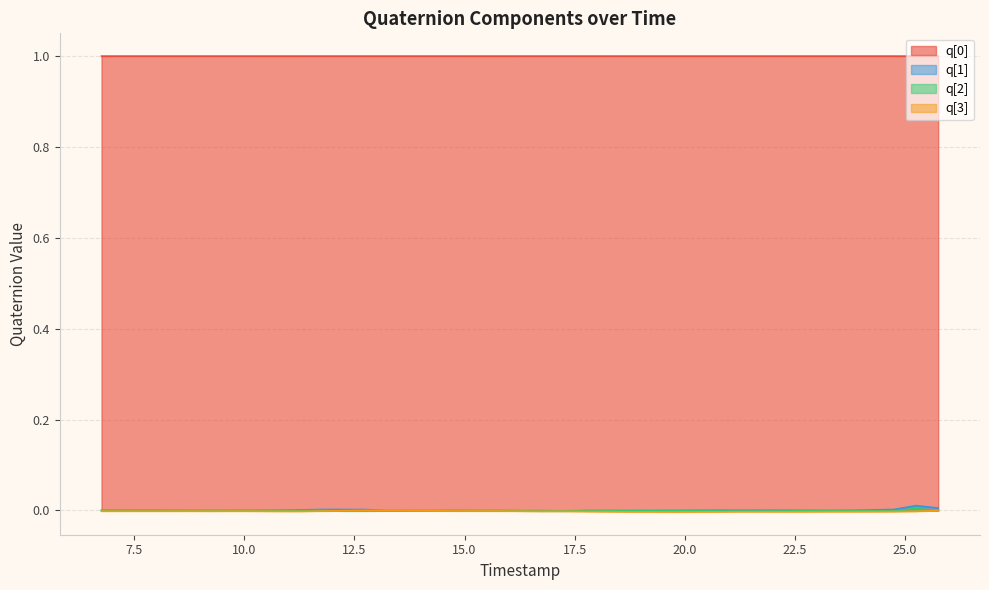

How many lines are shown in the chart?

4